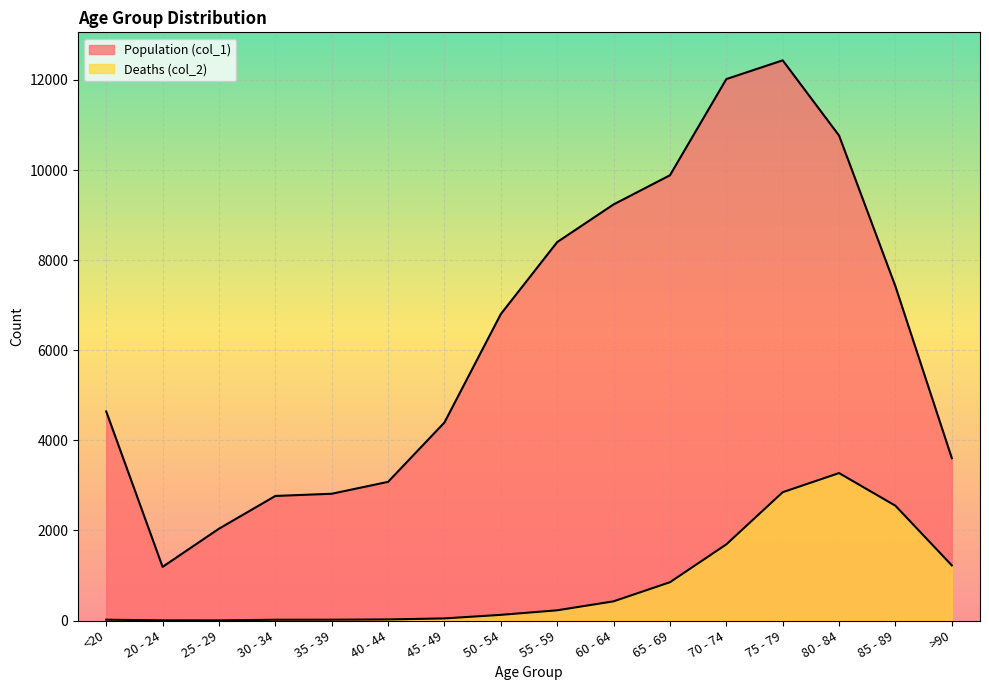

What is the total value across all series at 75 - 79?

15282